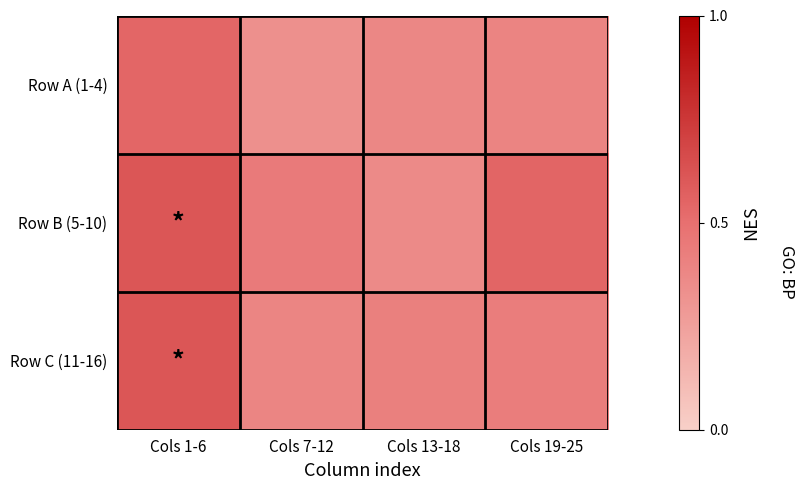

Reading right to left, list all the values displayed in this chart.

Row A (1-4): Cols 19-25=0.4	Cols 13-18=0.4	Cols 7-12=0.3	Cols 1-6=0.5
Row B (5-10): Cols 19-25=0.5	Cols 13-18=0.4	Cols 7-12=0.4	Cols 1-6=0.6
Row C (11-16): Cols 19-25=0.4	Cols 13-18=0.4	Cols 7-12=0.4	Cols 1-6=0.6